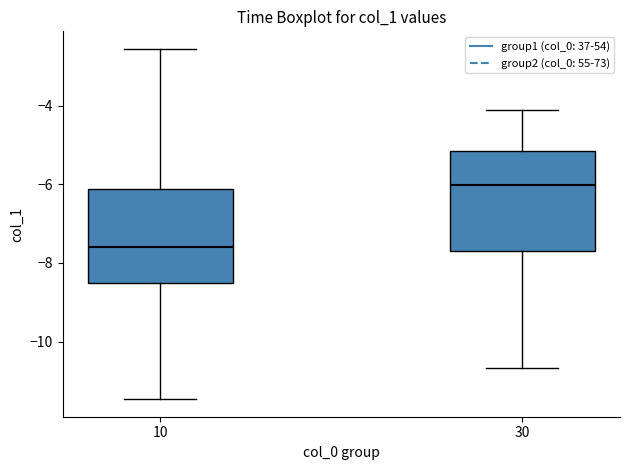

Reading left to right, transcribe this box plot: for each box, give where its median line is, the range the box spans, and where its two whiskers end, as read against the y-axis. The values are not printed on the chart, so give them approximately, as read against the axis.

10: median -7.6, box -8.6 to -6.2, whiskers -11.4 to -2.6
30: median -6.0, box -7.8 to -5.2, whiskers -10.6 to -4.2